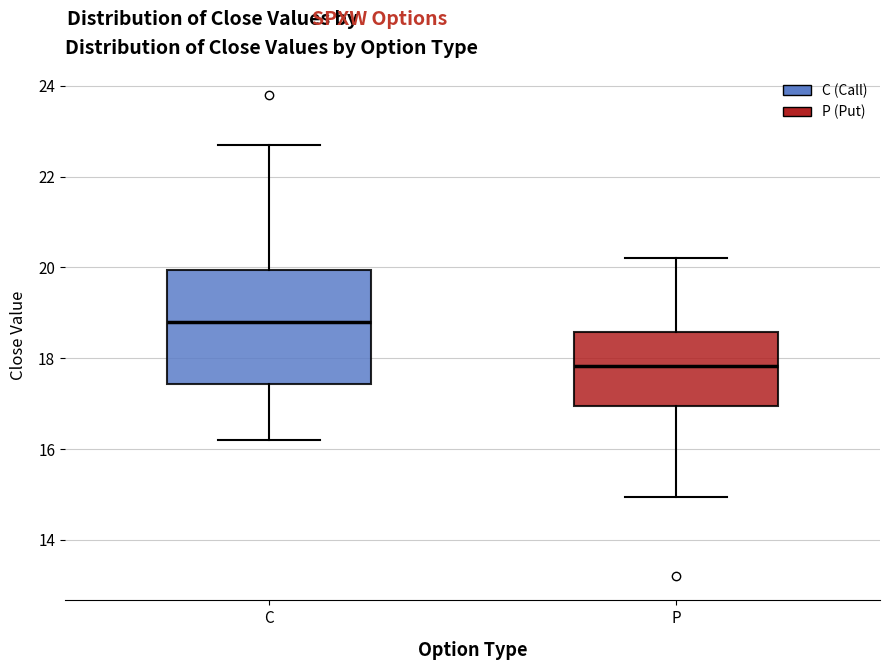

Reading left to right, transcribe this box plot: for each box, give where its median line is, the range the box spans, and where its two whiskers end, as read against the y-axis. The values are not printed on the chart, so give them approximately, as read against the axis.

C: median 18.8, box 17.4 to 20.0, whiskers 16.2 to 22.8
P: median 17.8, box 17.0 to 18.6, whiskers 15.0 to 20.2